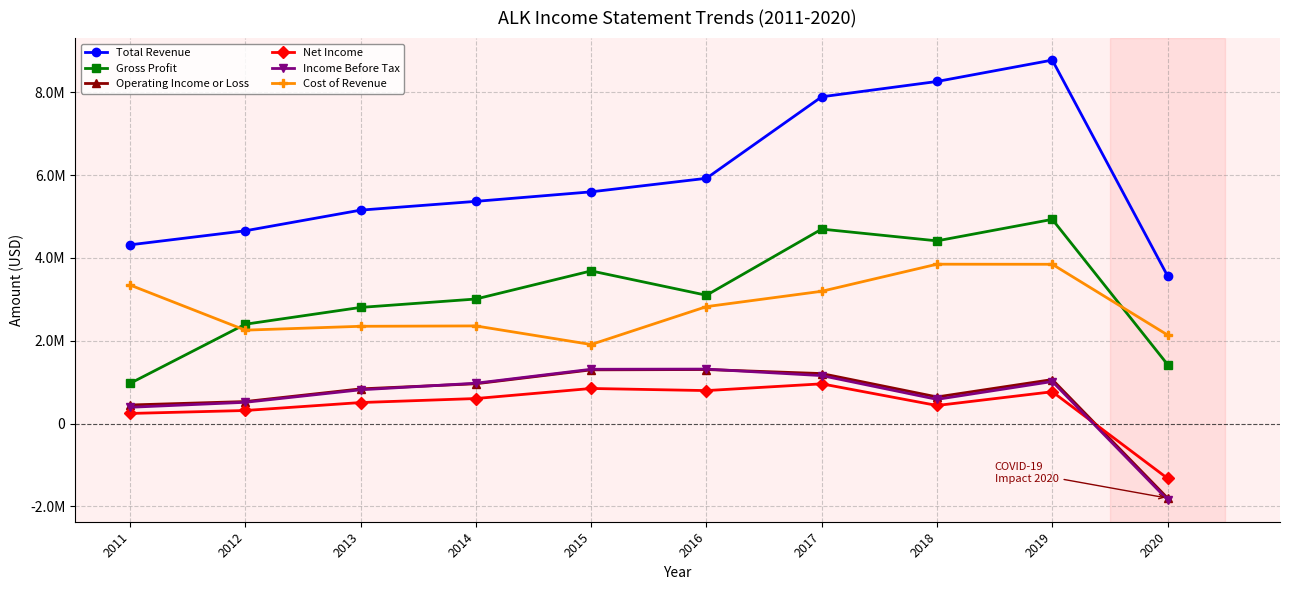

What is the difference between the second highest and second lowest values in the Cost of Revenue series?

1708000